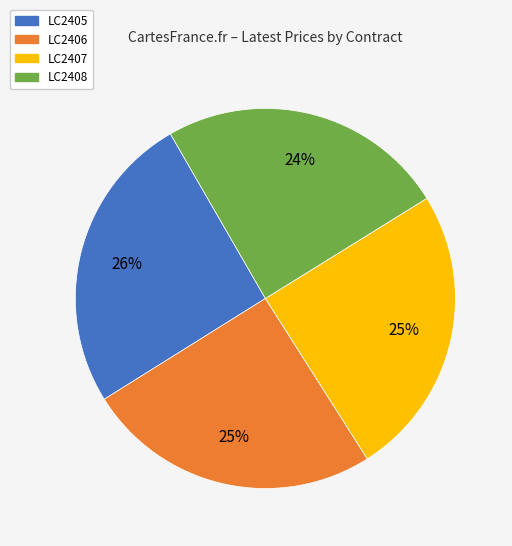

Approximately how many times larger is the value at LC2406 compared to LC2408?

1.0